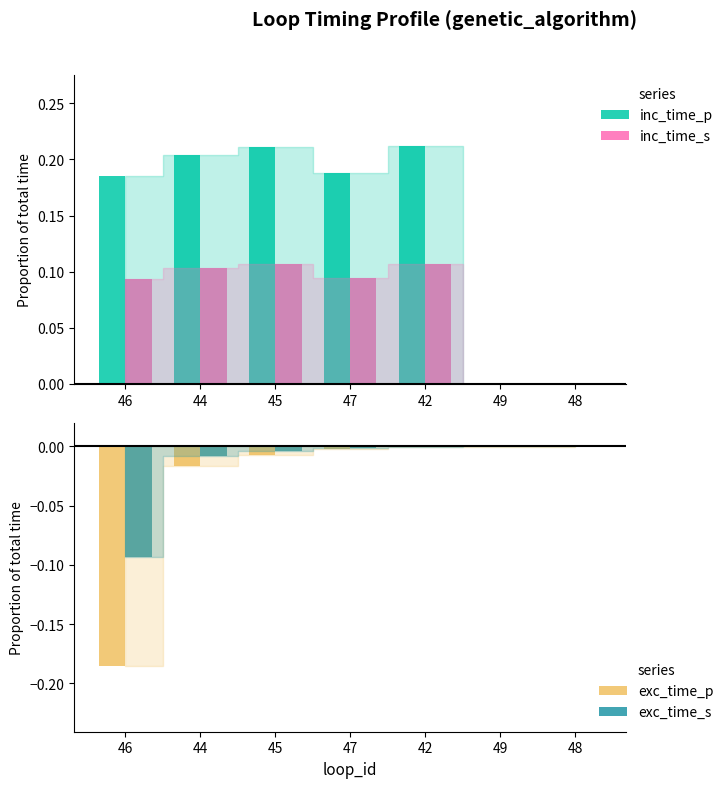

Reading left to right, transcribe all the data shown in this chart.

inc_time_p: 0.2	0.2	0.2	0.2	0.2	0.0	0.0
inc_time_s: 0.1	0.1	0.1	0.1	0.1	0.0	0.0
exc_time_p: -0.2	-0.0	-0.0	-0.0	-0.0	-0.0	-0.0
exc_time_s: -0.1	-0.0	-0.0	-0.0	-0.0	-0.0	-0.0